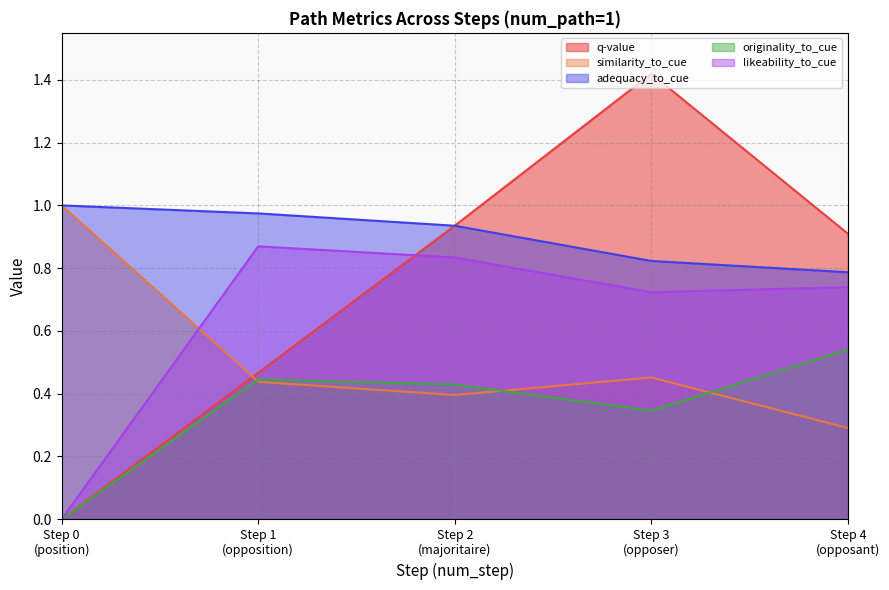

How many lines are shown in the chart?

5